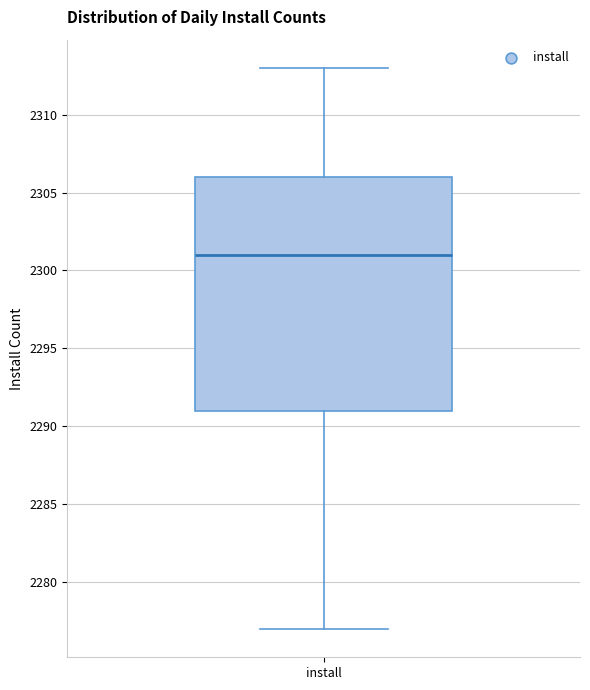

Where does the median line of the box for install sit on the y-axis? The values are not printed on the chart, so give them approximately, as read against the axis.

2301